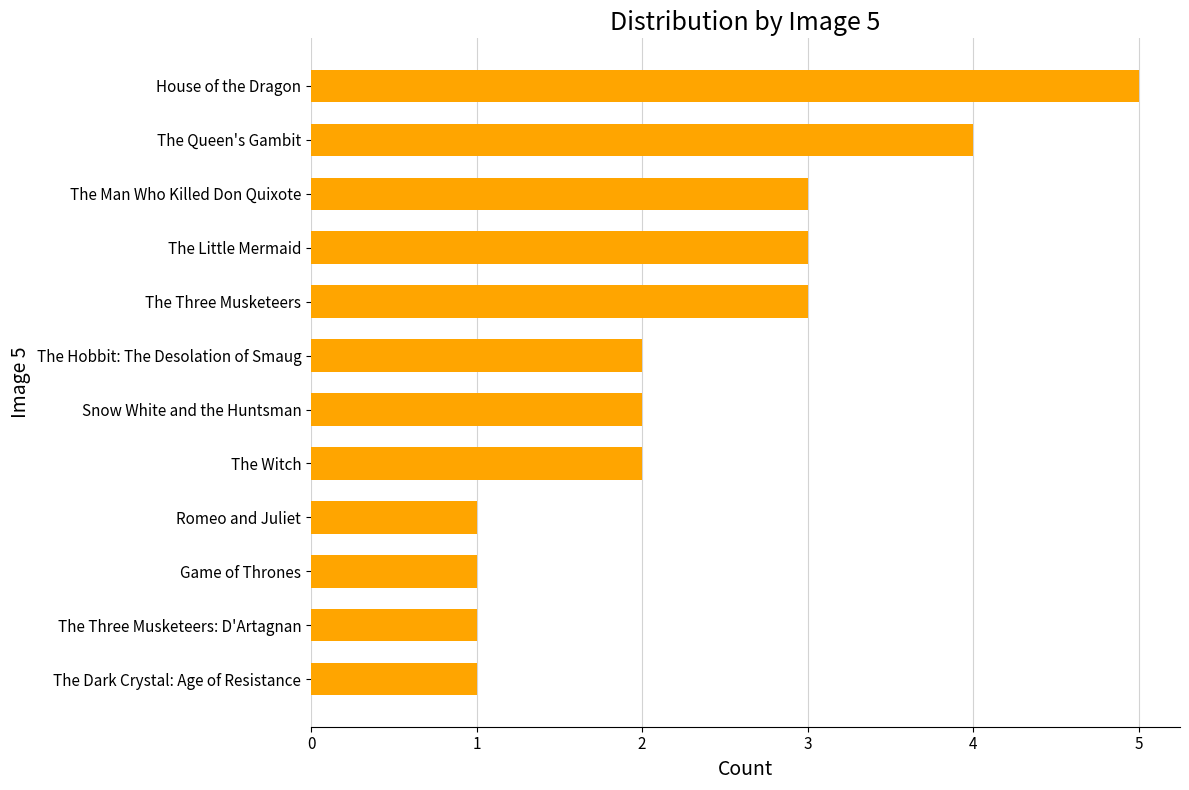

What value does the data have at The Queen's Gambit?

4